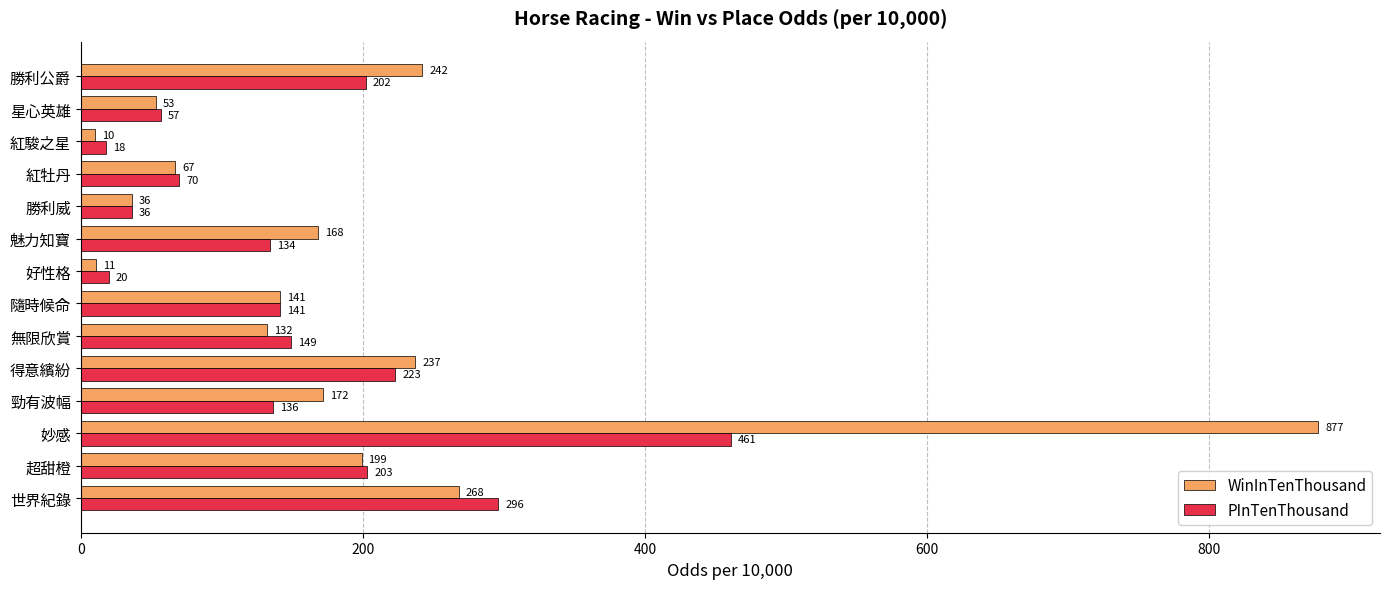

True or false: PInTenThousand has a value of 57 at 星心英雄.

True